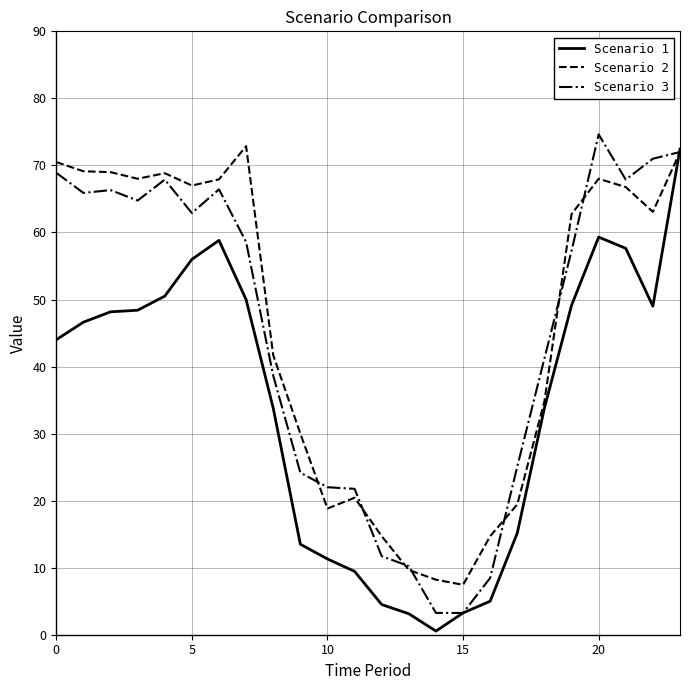

What is the highest value of the Scenario 3 series?

74.6